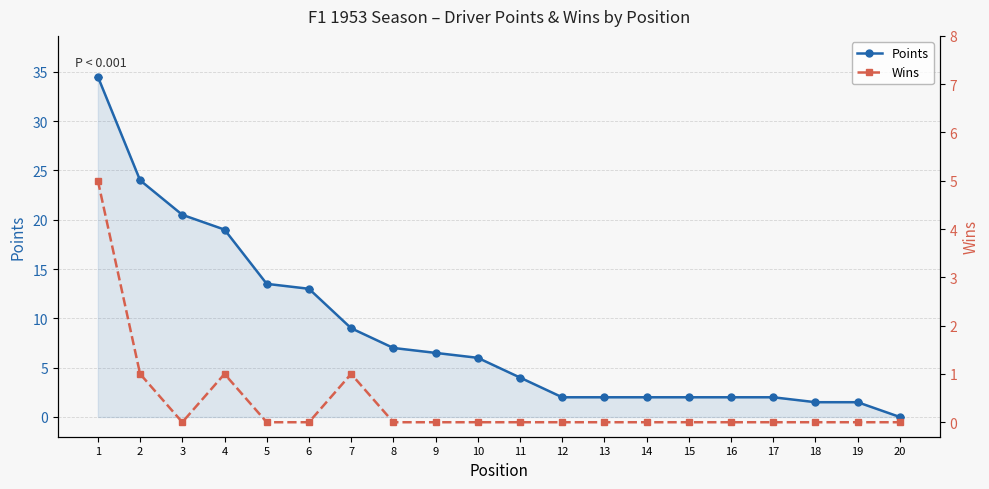

Read the Points value at 9.

6.5